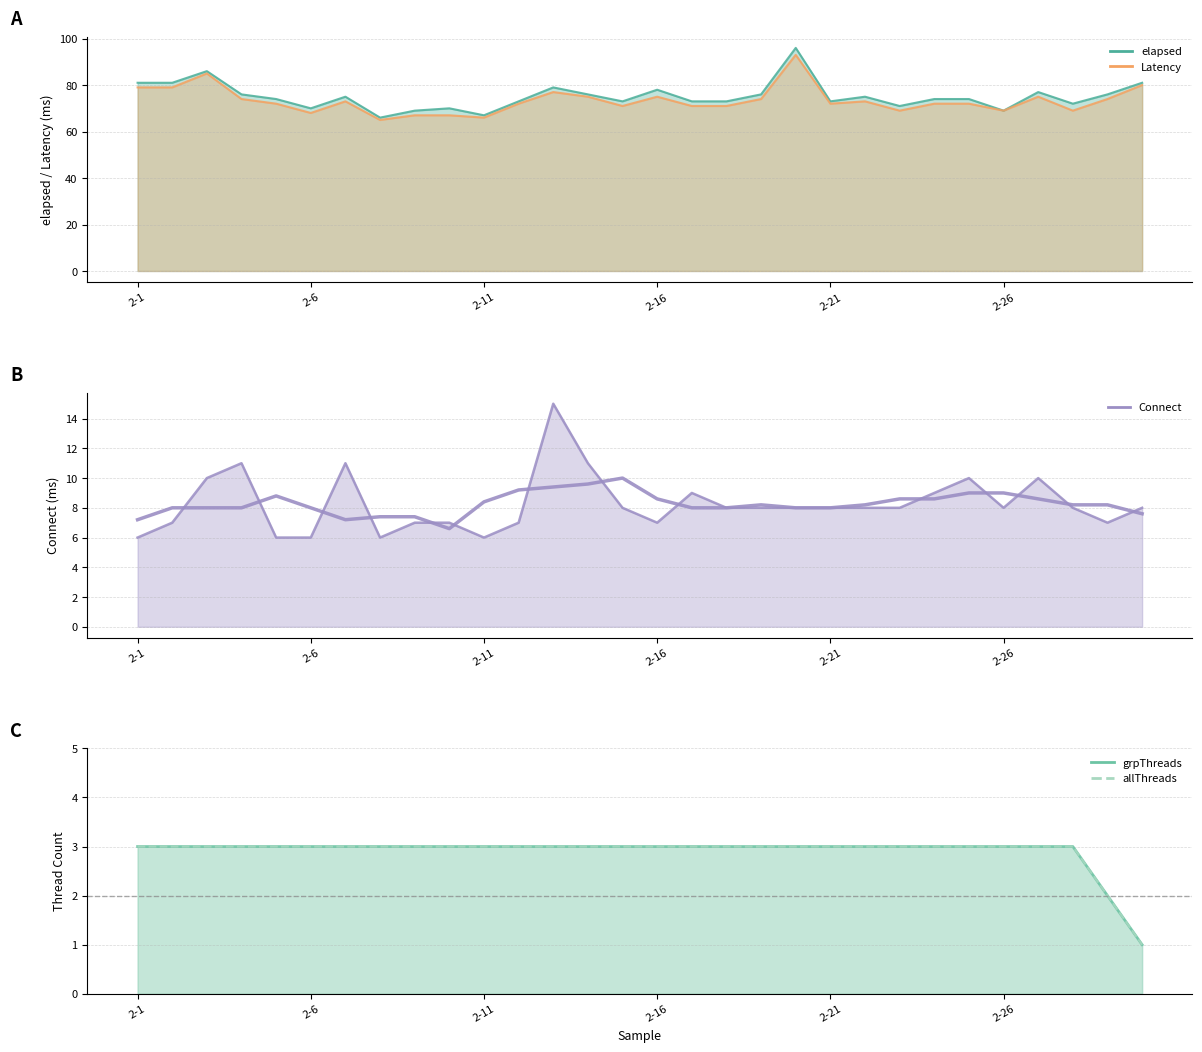

Reading left to right, extract all data points from this chart.

elapsed: 2-1=81	2-2=81	2-3=86	2-4=76	2-5=74	2-6=70	2-7=75	2-8=66	2-9=69	2-10=70	2-11=67	2-12=73	2-13=79	2-14=76	2-15=73	2-16=78	2-17=73	2-18=73	2-19=76	2-20=96	2-21=73	2-22=75	2-23=71	2-24=74	2-25=74	2-26=69	2-27=77	2-28=72	2-29=76	2-30=81
Latency: 2-1=79	2-2=79	2-3=85	2-4=74	2-5=72	2-6=68	2-7=73	2-8=65	2-9=67	2-10=67	2-11=66	2-12=72	2-13=77	2-14=75	2-15=71	2-16=75	2-17=71	2-18=71	2-19=74	2-20=93	2-21=72	2-22=73	2-23=69	2-24=72	2-25=72	2-26=69	2-27=75	2-28=69	2-29=74	2-30=80
Connect: 2-1=6	2-2=7	2-3=10	2-4=11	2-5=6	2-6=6	2-7=11	2-8=6	2-9=7	2-10=7	2-11=6	2-12=7	2-13=15	2-14=11	2-15=8	2-16=7	2-17=9	2-18=8	2-19=8	2-20=8	2-21=8	2-22=8	2-23=8	2-24=9	2-25=10	2-26=8	2-27=10	2-28=8	2-29=7	2-30=8
grpThreads: 2-1=3	2-2=3	2-3=3	2-4=3	2-5=3	2-6=3	2-7=3	2-8=3	2-9=3	2-10=3	2-11=3	2-12=3	2-13=3	2-14=3	2-15=3	2-16=3	2-17=3	2-18=3	2-19=3	2-20=3	2-21=3	2-22=3	2-23=3	2-24=3	2-25=3	2-26=3	2-27=3	2-28=3	2-29=2	2-30=1
allThreads: 2-1=3	2-2=3	2-3=3	2-4=3	2-5=3	2-6=3	2-7=3	2-8=3	2-9=3	2-10=3	2-11=3	2-12=3	2-13=3	2-14=3	2-15=3	2-16=3	2-17=3	2-18=3	2-19=3	2-20=3	2-21=3	2-22=3	2-23=3	2-24=3	2-25=3	2-26=3	2-27=3	2-28=3	2-29=2	2-30=1